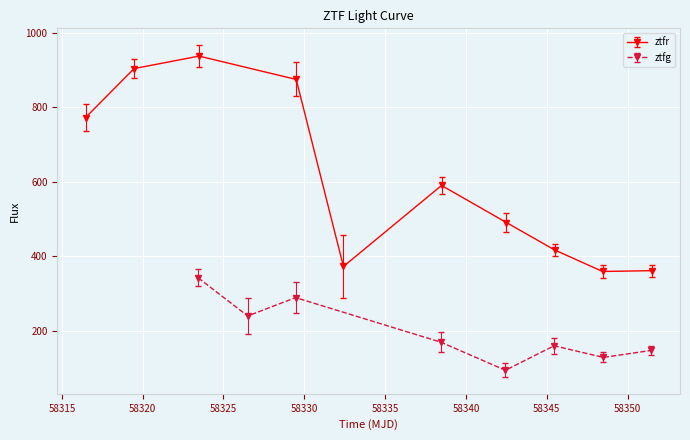

True or false: ztfr has more than 2 interior local peaks.

False